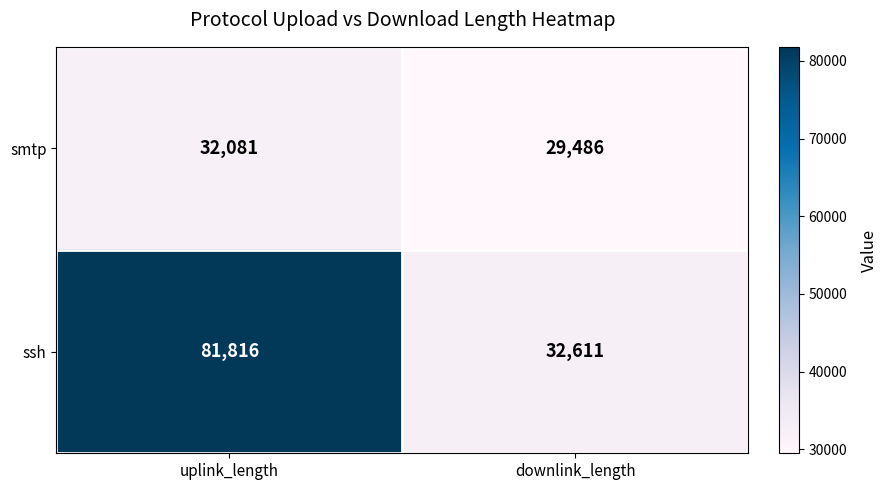

What is the total value across all series at downlink_length?

62097